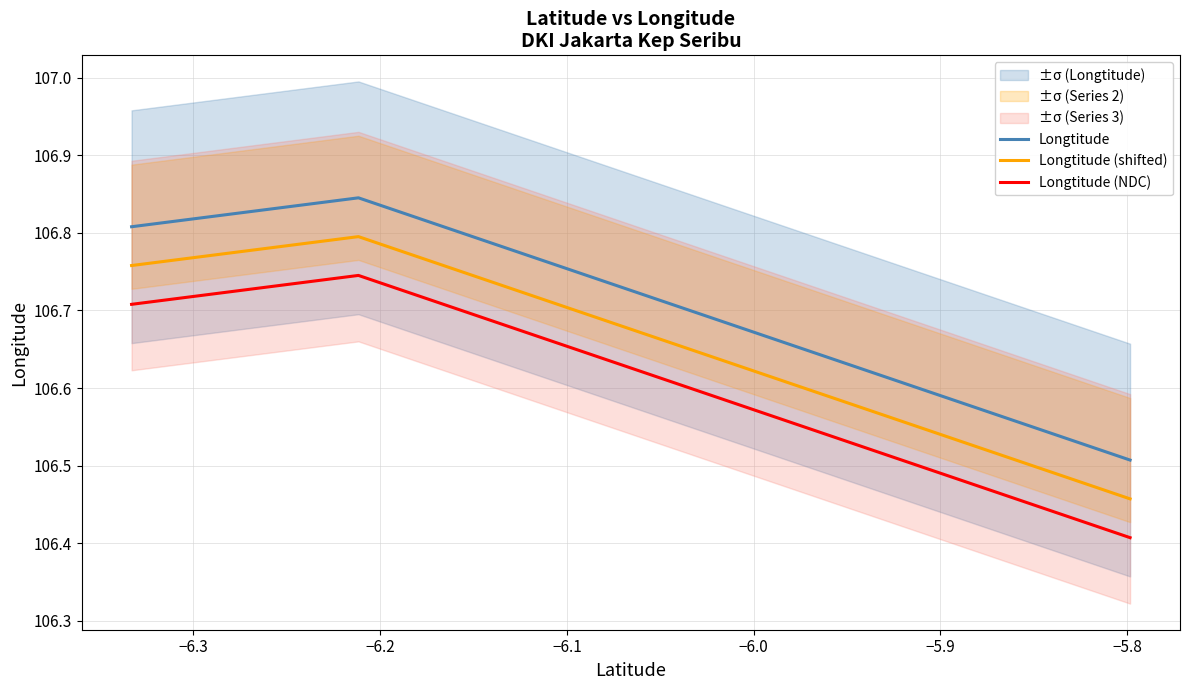

What is the total value across all series at −6.2?

320.4